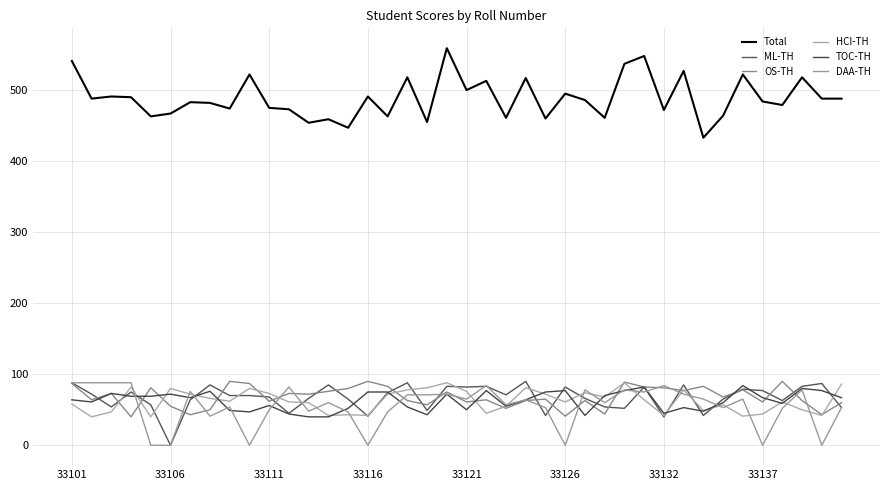

How many distinct data groups are displayed?

6